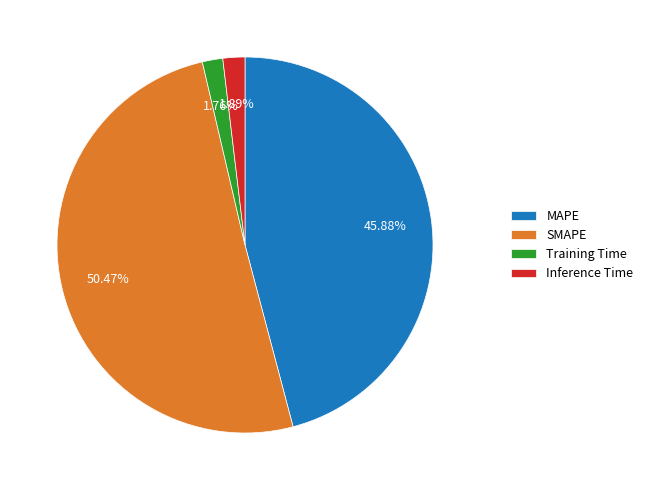

What percentage do Inference Time and SMAPE together represent?

52.4%